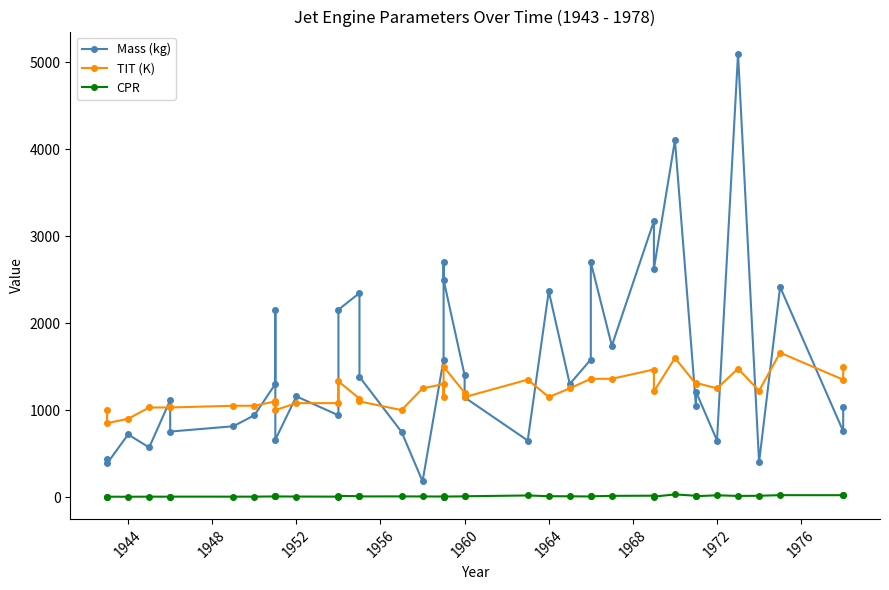

Rank the series by their maximum value, from highest to lowest.

Mass (kg), TIT (K), CPR